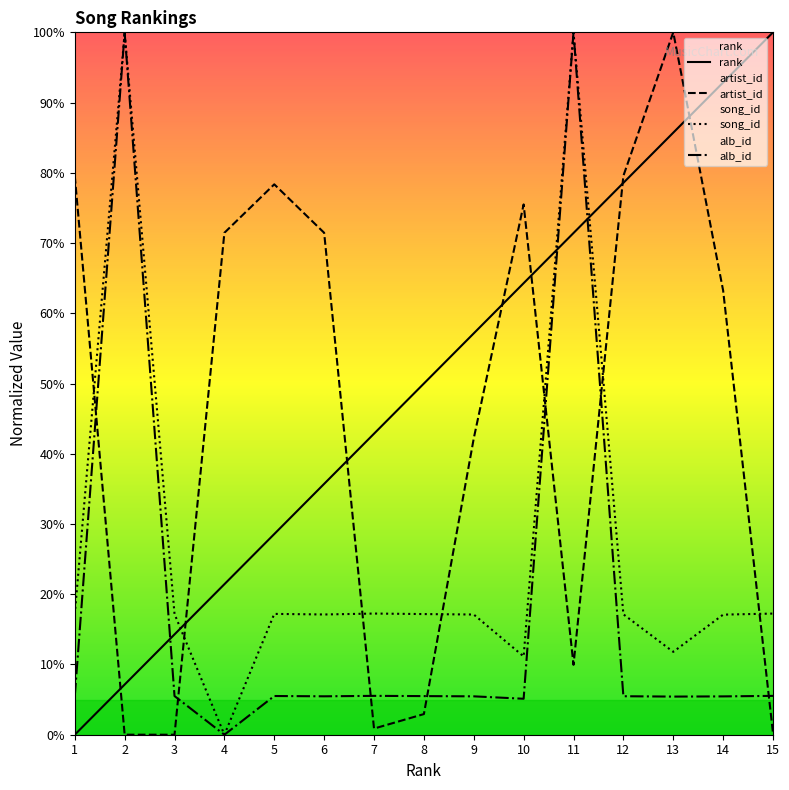

Where is alb_id nearest to the value 50?

7